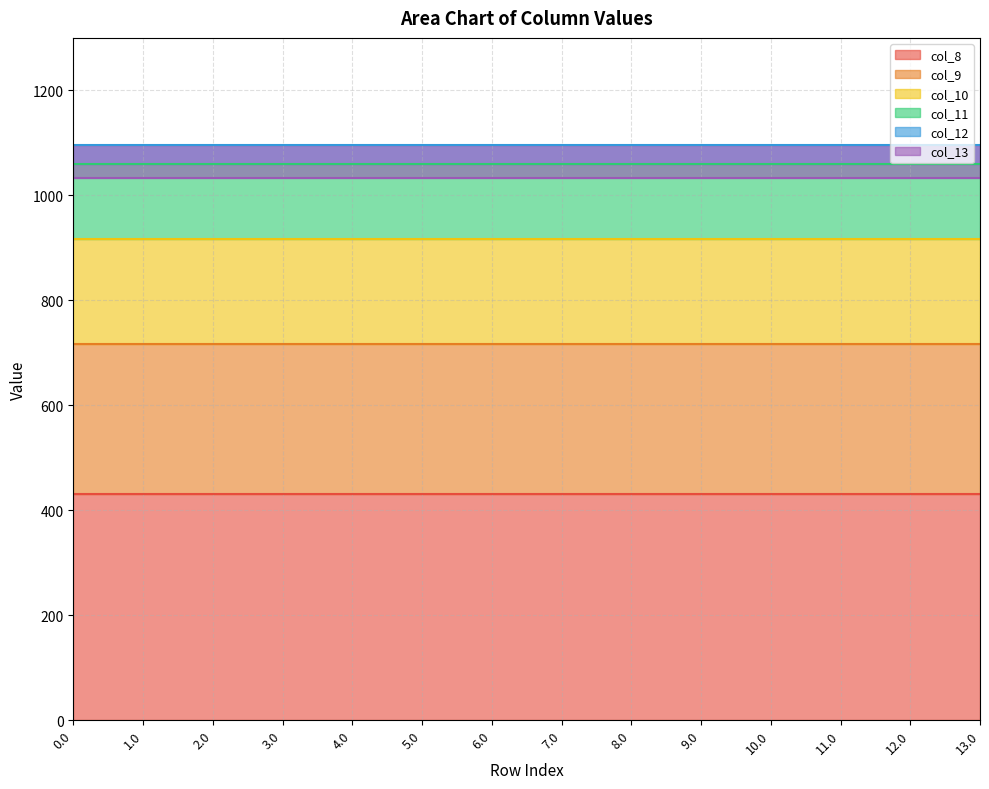

Reading left to right, what are all the values shown in this chart?

col_8: 430.3	430.3	430.3	430.3	430.3	430.3	430.3	430.3	430.3	430.3	430.3	430.3	430.3	430.3
col_9: 716.9	716.9	716.9	716.9	716.9	716.9	716.9	716.9	716.9	716.9	716.9	716.9	716.9	716.9
col_10: 916.2	916.2	916.2	916.2	916.2	916.2	916.2	916.2	916.2	916.2	916.2	916.2	916.2	916.2
col_11: 1060.3	1060.3	1060.3	1060.3	1060.3	1060.3	1060.3	1060.3	1060.3	1060.3	1060.3	1060.3	1060.3	1060.3
col_12: 1096.7	1096.7	1096.7	1096.7	1096.7	1096.7	1096.7	1096.7	1096.7	1096.7	1096.7	1096.7	1096.7	1096.7
col_13: 1032.9	1032.9	1032.9	1032.9	1032.9	1032.9	1032.9	1032.9	1032.9	1032.9	1032.9	1032.9	1032.9	1032.9